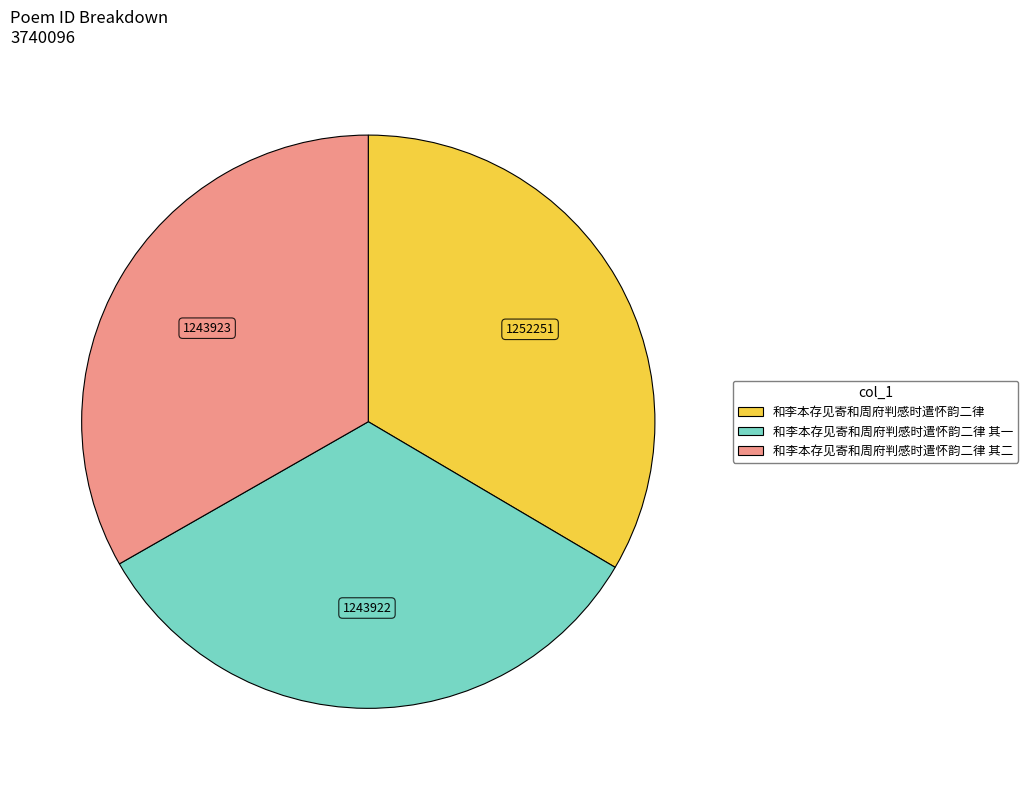

Is there a majority slice in this chart?

No